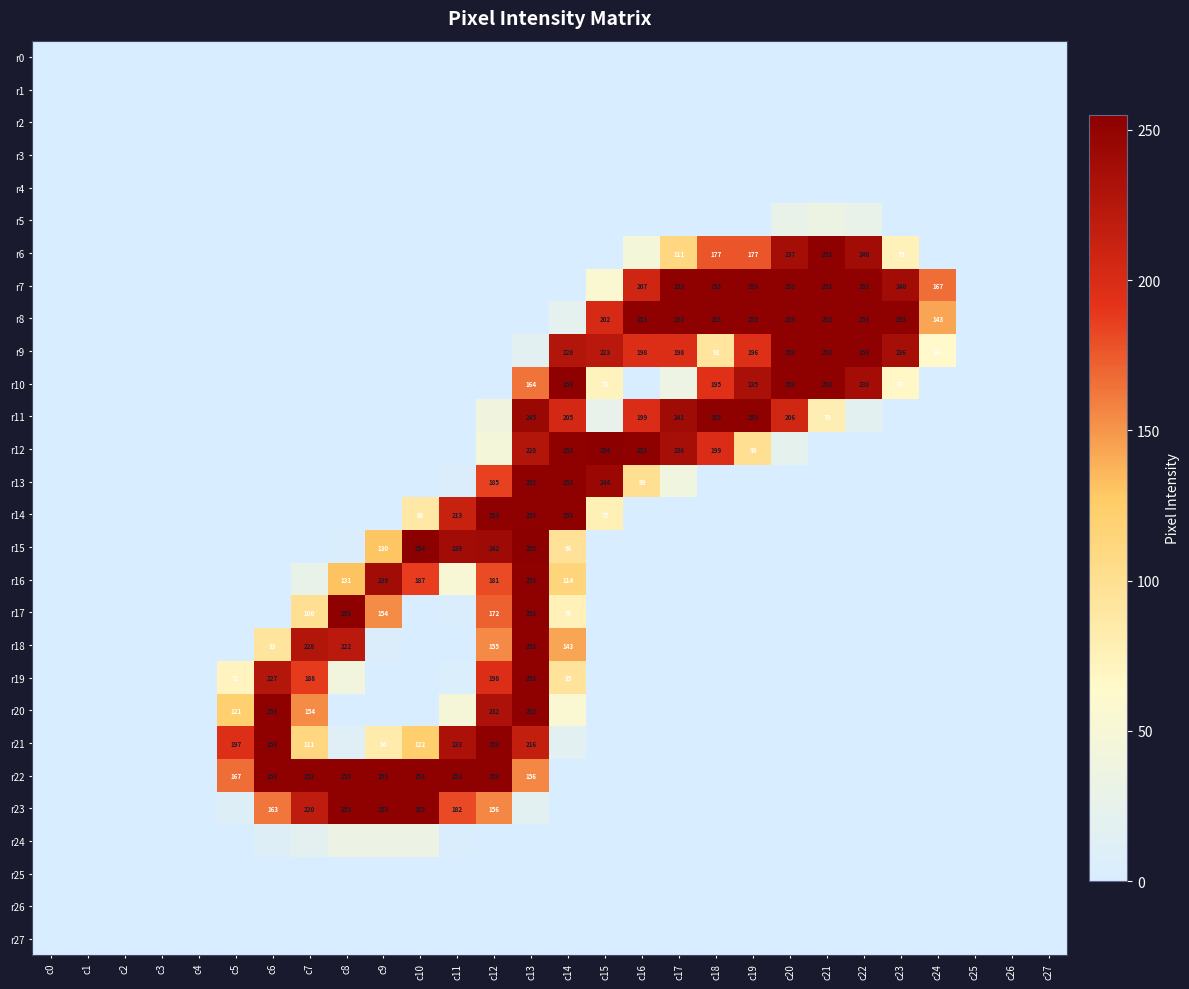

Between c12 and c25, which series saw the biggest shift?

r14